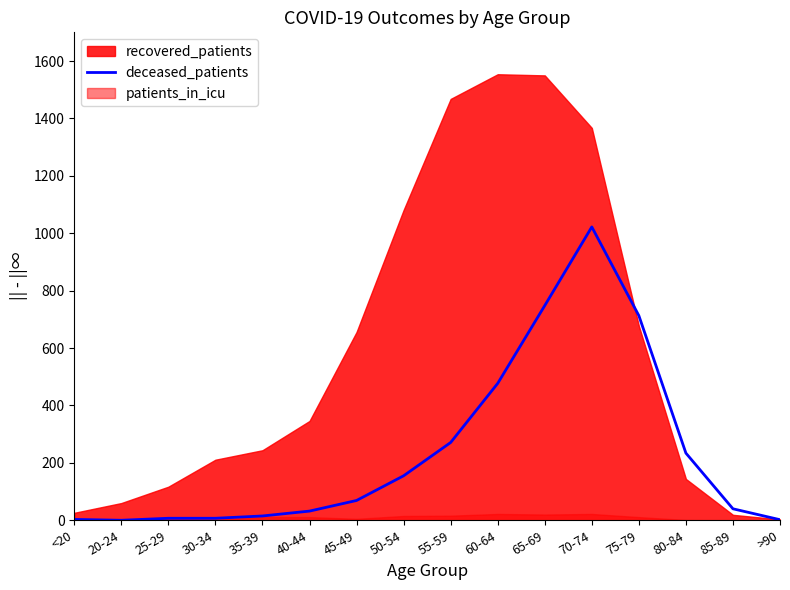

What is the difference between the values at 45-49 and <20?

66